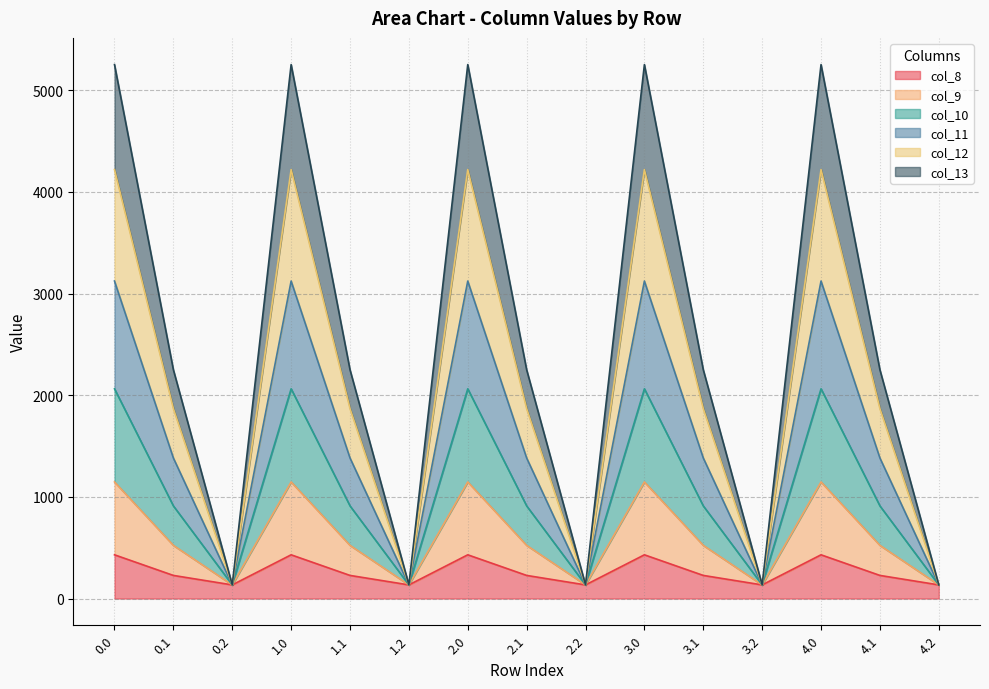

What is the total value across all series at 1.2?

134.2